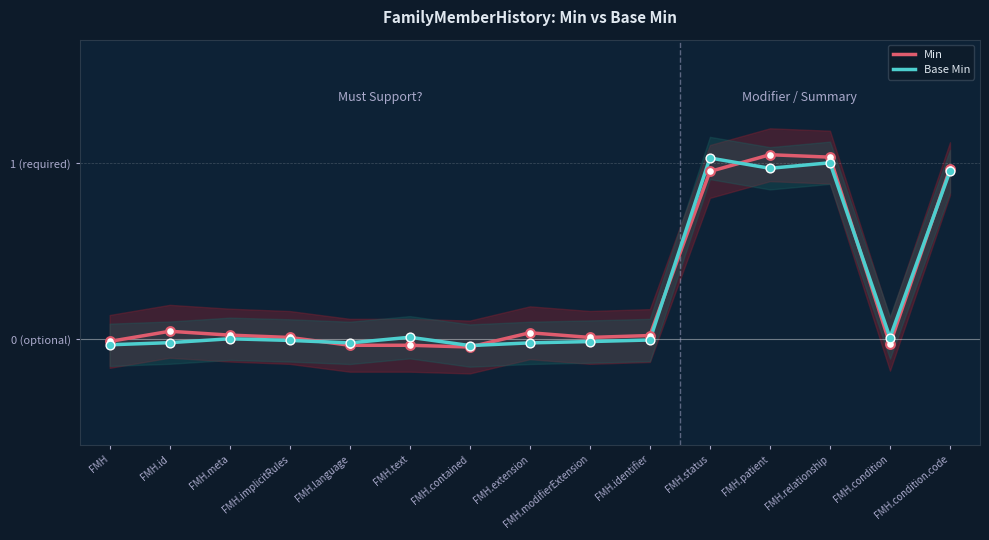

What are all the series names shown in the legend?

Min, Base Min